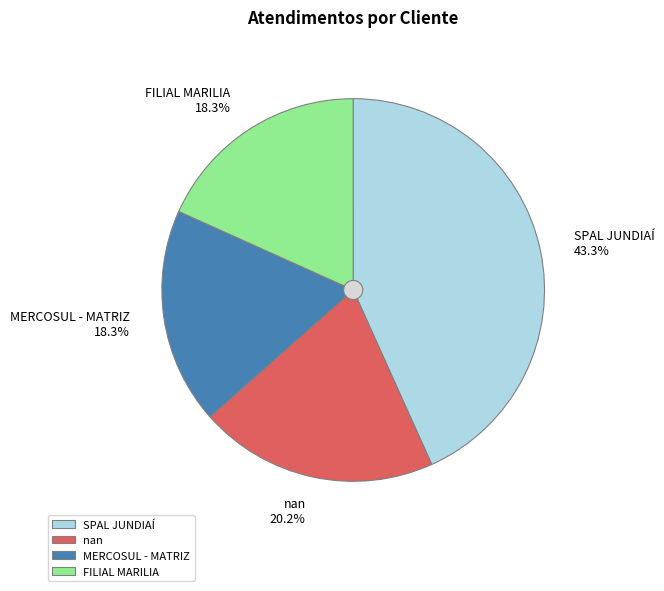

Which category has the biggest portion of the pie?

SPAL JUNDIAÍ